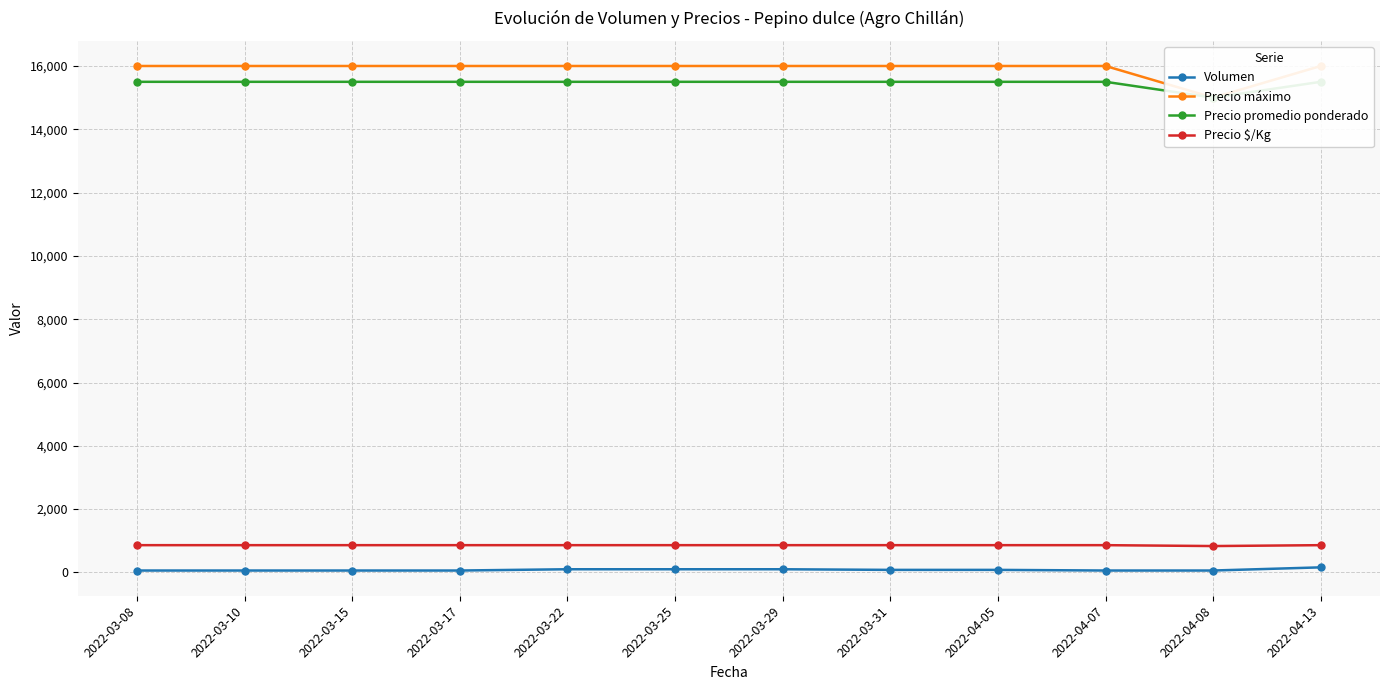

Which series has the largest total across all categories?

Precio máximo